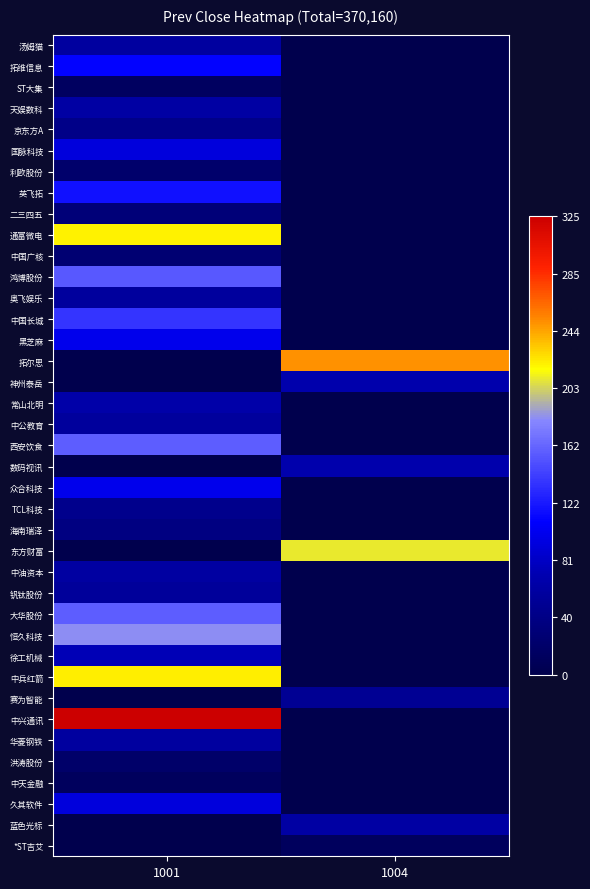

At how many categories does at least one series exceed 7682?

2